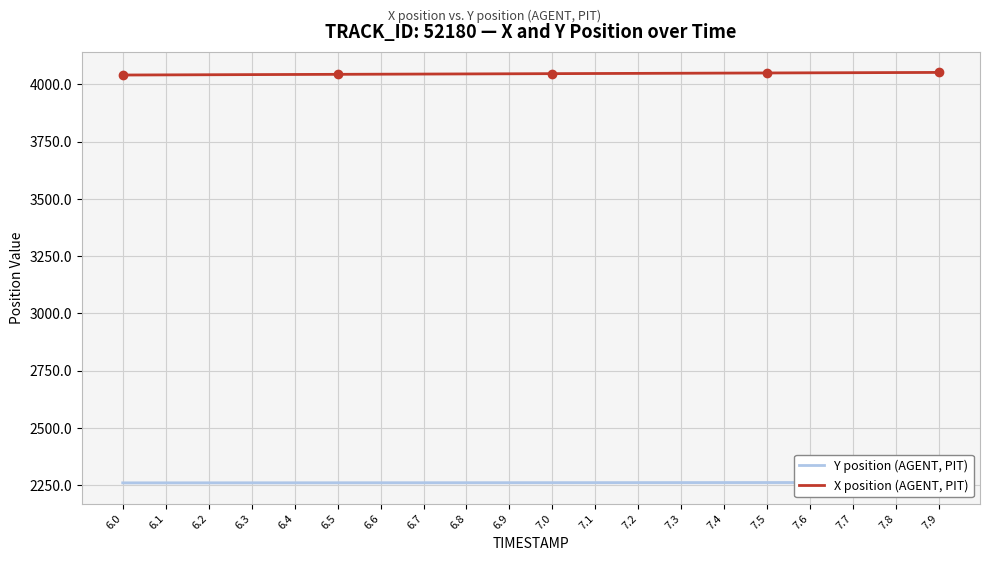

The Y position (AGENT, PIT) series shows 2260.5 at 6.1. True or false?

True